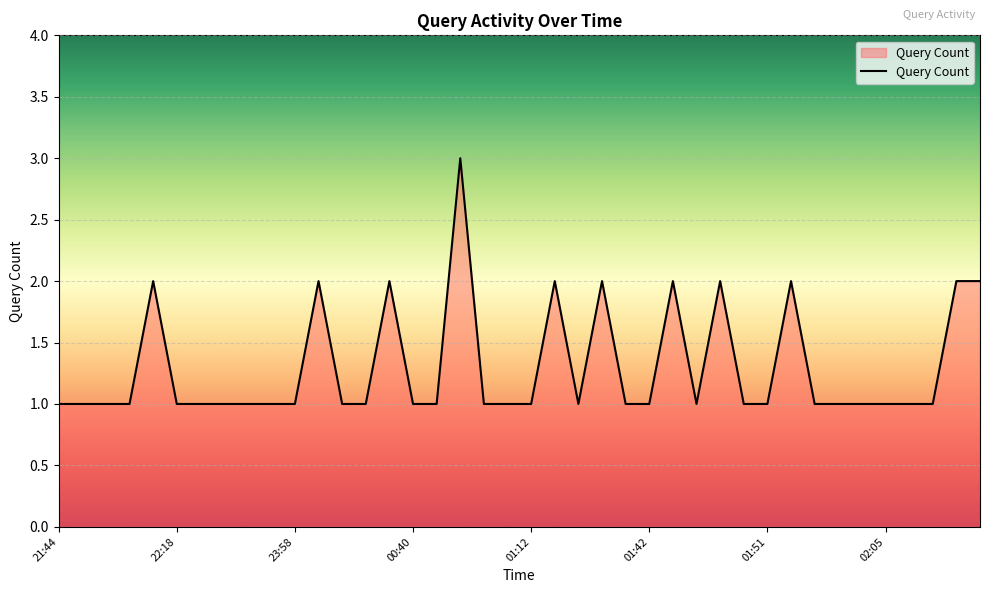

What is the maximum value shown in the chart?

3